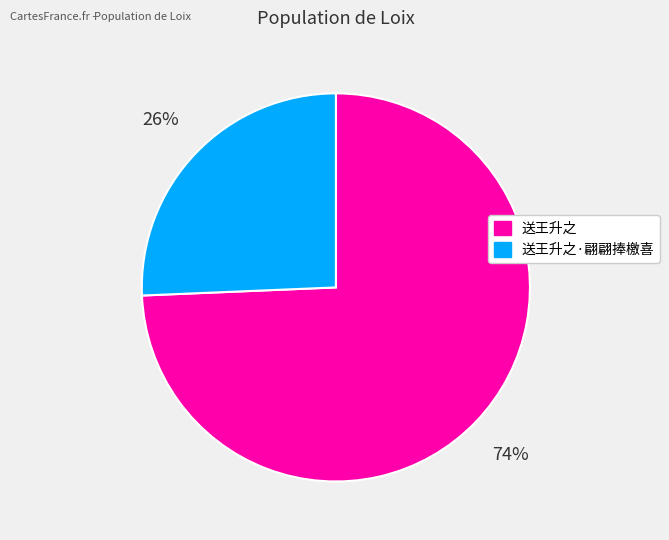

Does any single category account for the majority?

Yes